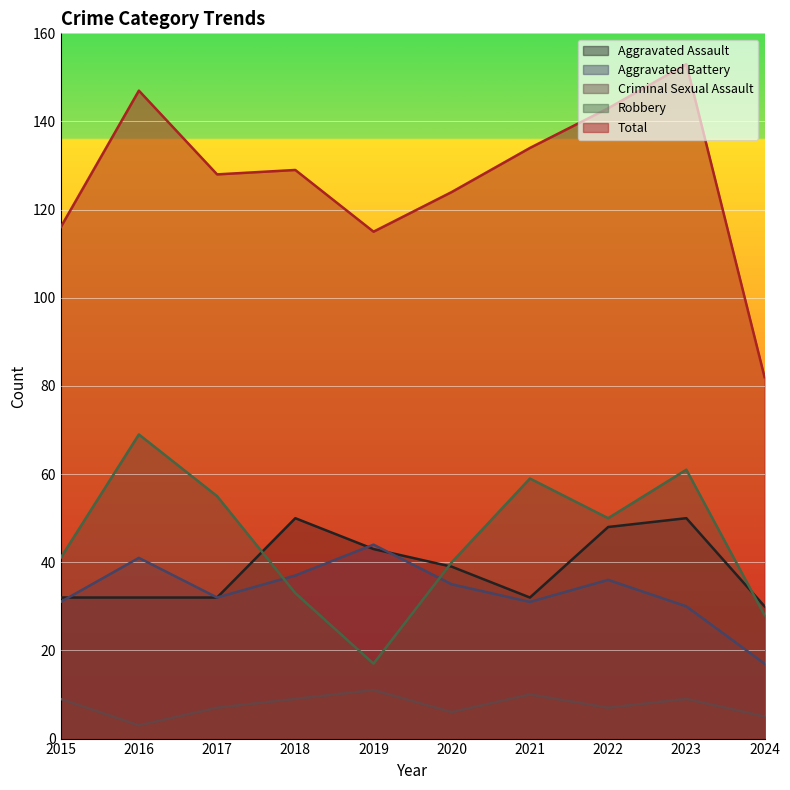

What is the total value across all series at 2024?

162